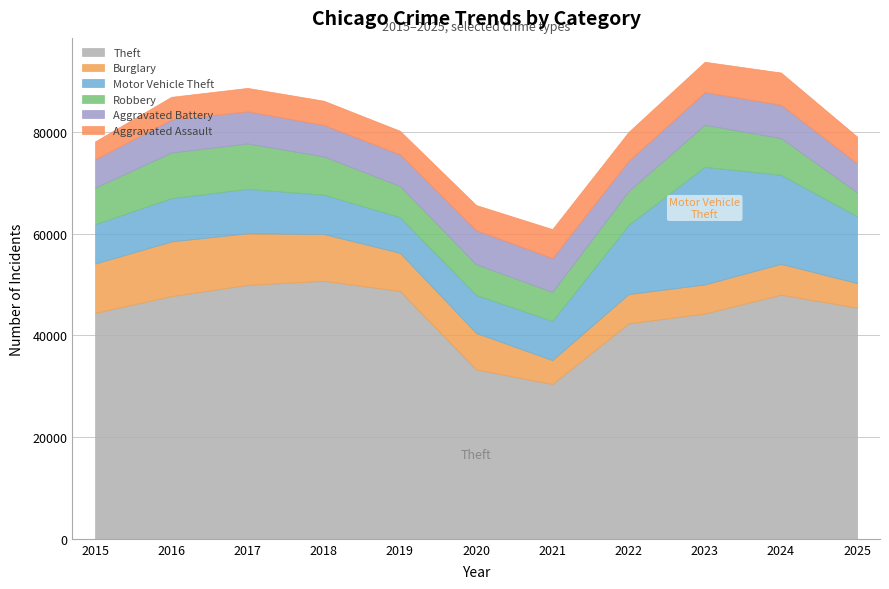

The value of Theft at 2024 is 30062. True or false?

False